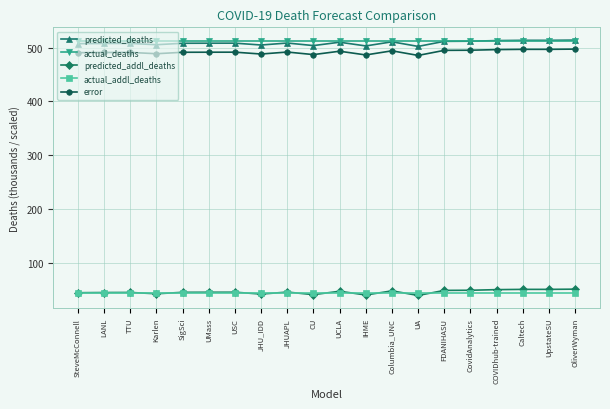

The value of error at Karlen is 488.7. True or false?

True